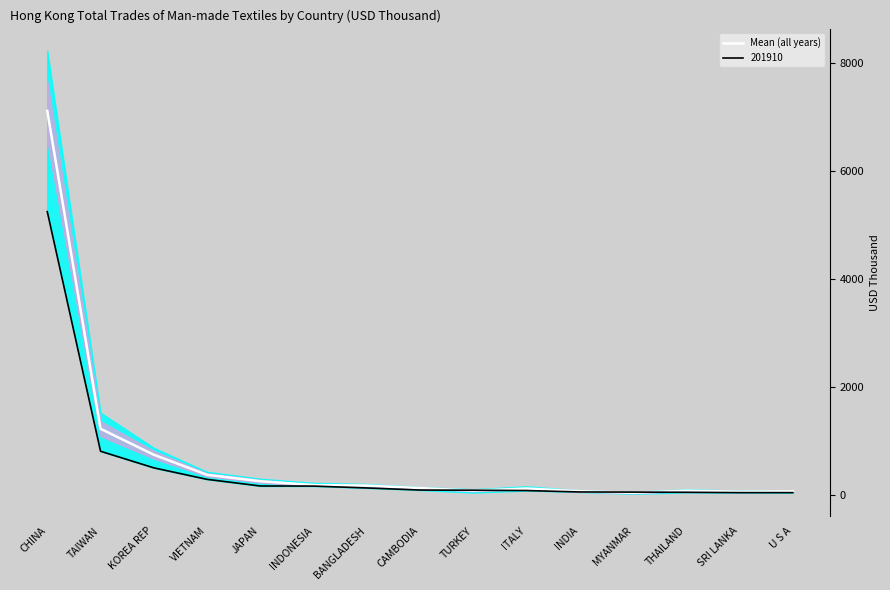

Is this an area chart (filled region under the line)?

No